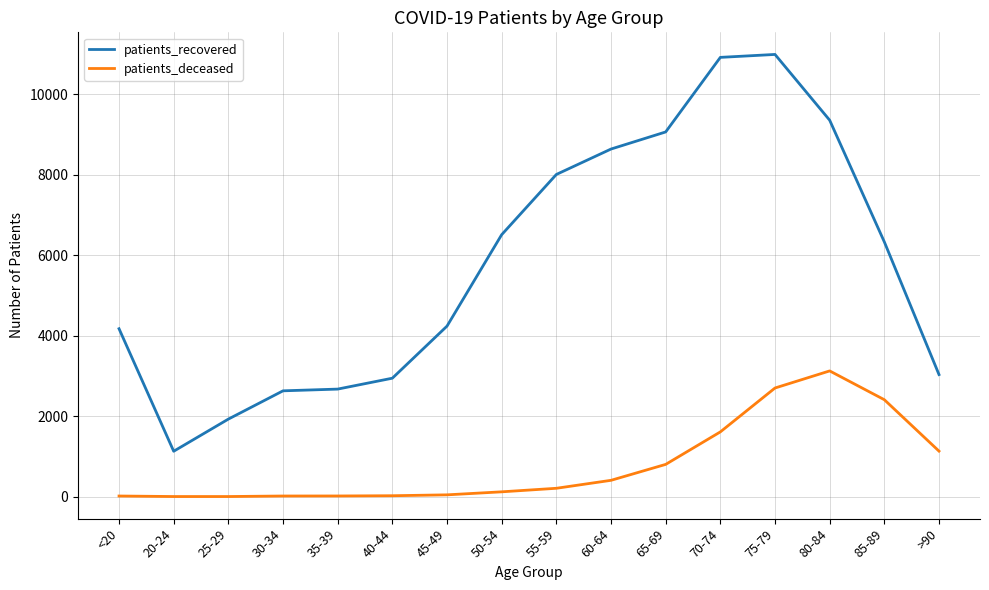

At which label does patients_recovered reach its minimum?

20-24